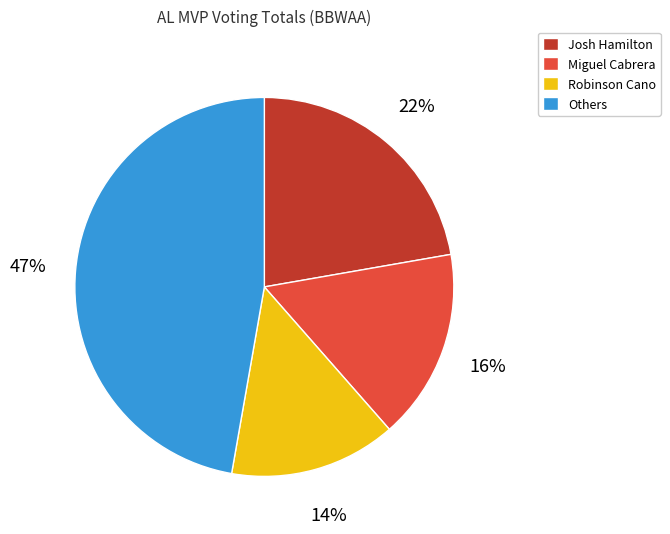

To the nearest percent, what is the average slice percentage?

25%